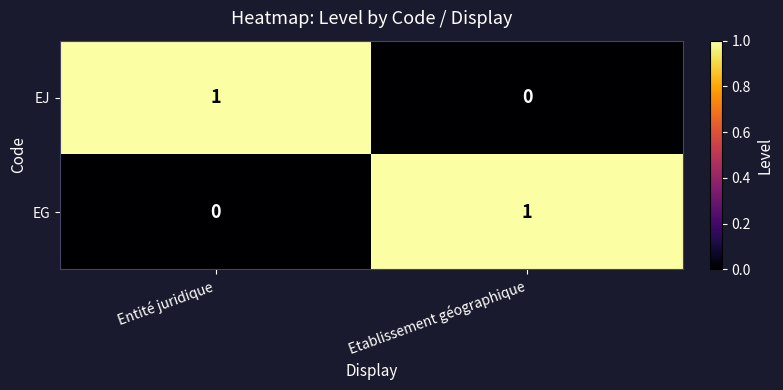

How many series are shown in this chart?

2